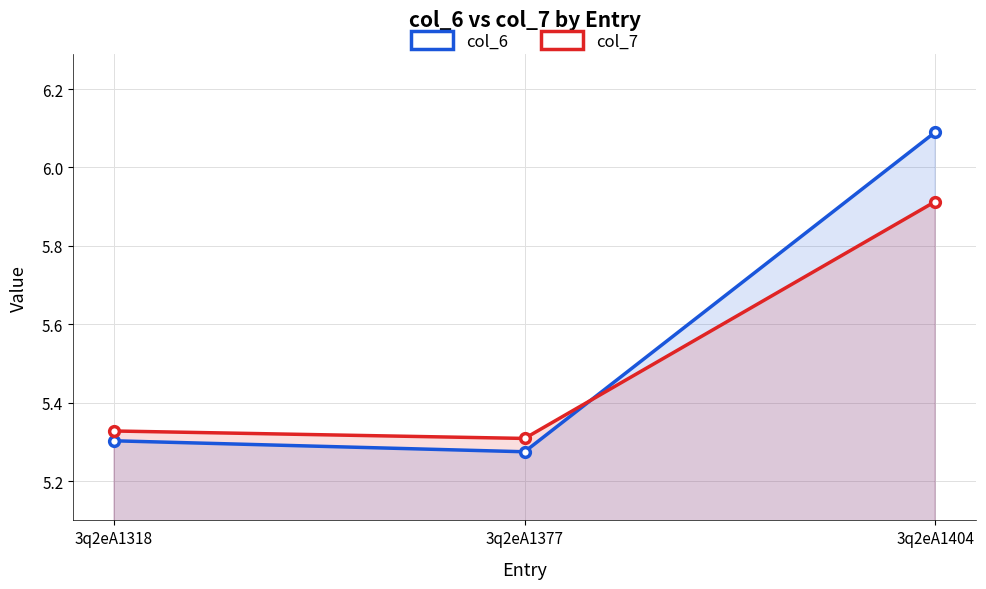

At which category is the sum across all series the highest?

3q2eA1404